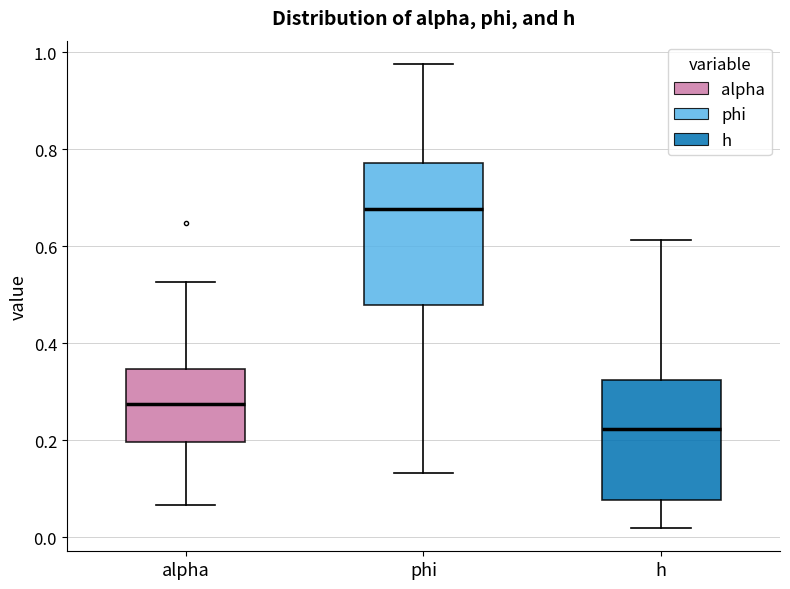

Reading left to right, transcribe this box plot: for each box, give where its median line is, the range the box spans, and where its two whiskers end, as read against the y-axis. The values are not printed on the chart, so give them approximately, as read against the axis.

alpha: median 0.28, box 0.20 to 0.34, whiskers 0.06 to 0.52
phi: median 0.68, box 0.48 to 0.78, whiskers 0.14 to 0.98
h: median 0.22, box 0.08 to 0.32, whiskers 0.02 to 0.62